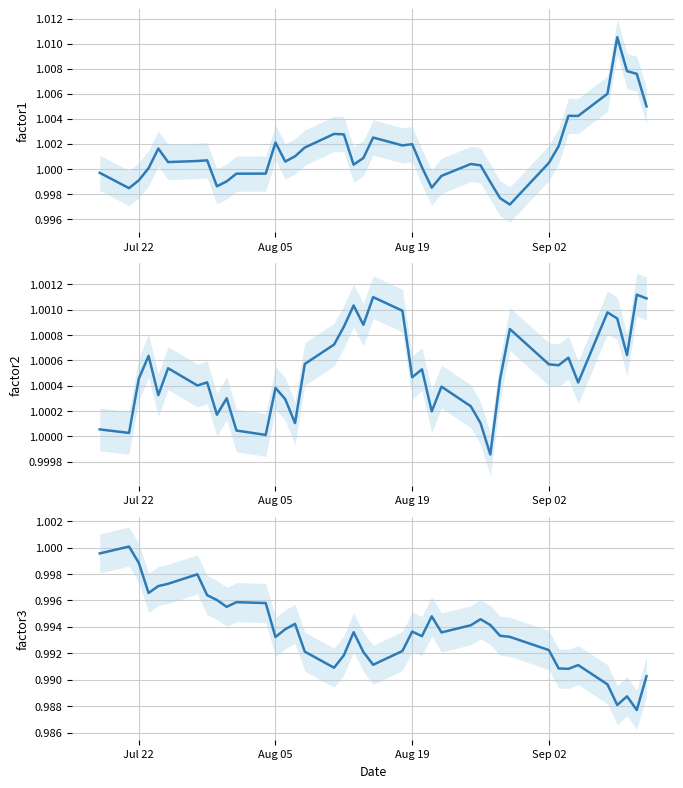

How many lines are shown in the chart?

3